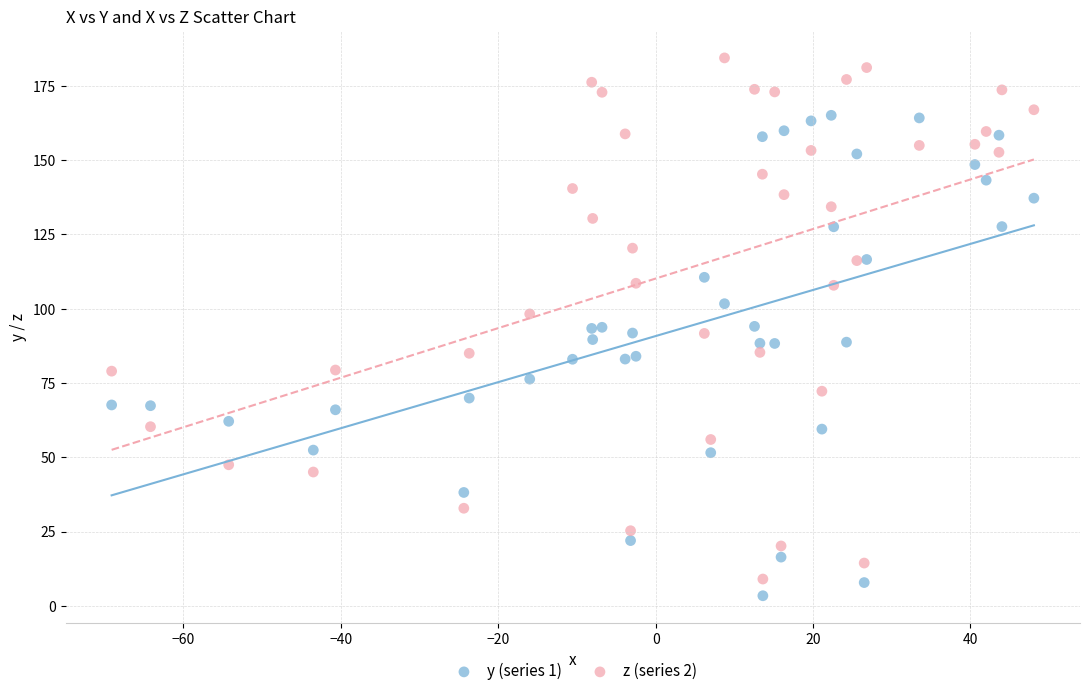

What are all the series names shown in the legend?

y (series 1), z (series 2)